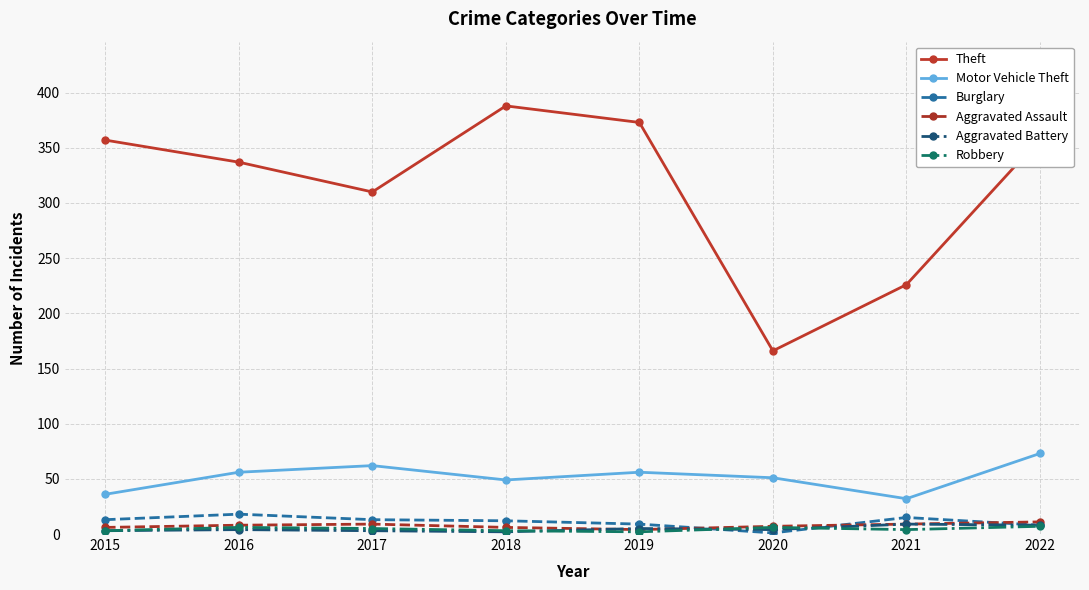

The Motor Vehicle Theft series shows 32 at 2021. True or false?

True